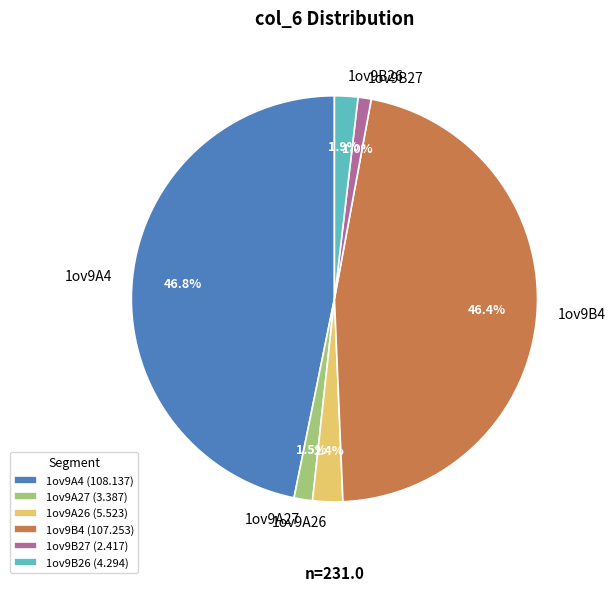

To the nearest percent, what is the difference between the largest and smallest slice percentages?

46%